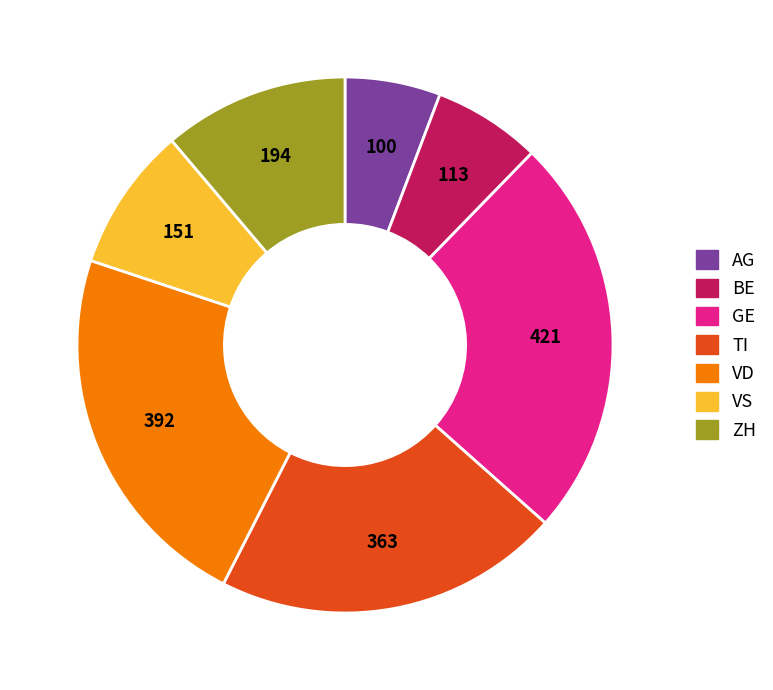

Does any single category account for the majority?

No